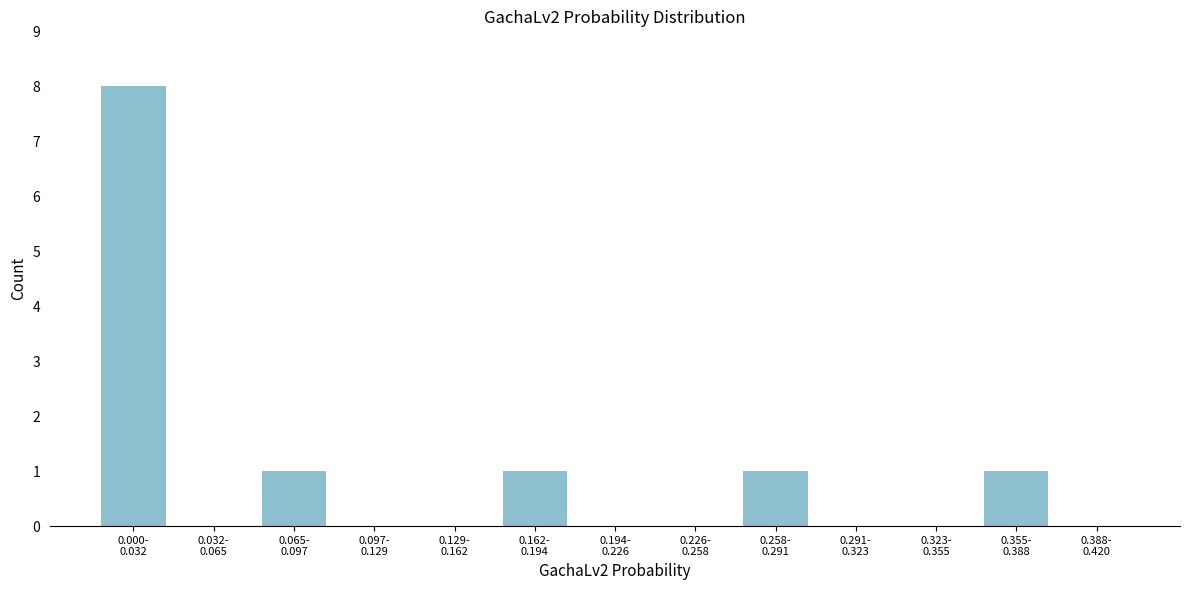

What is the greatest value displayed?

8